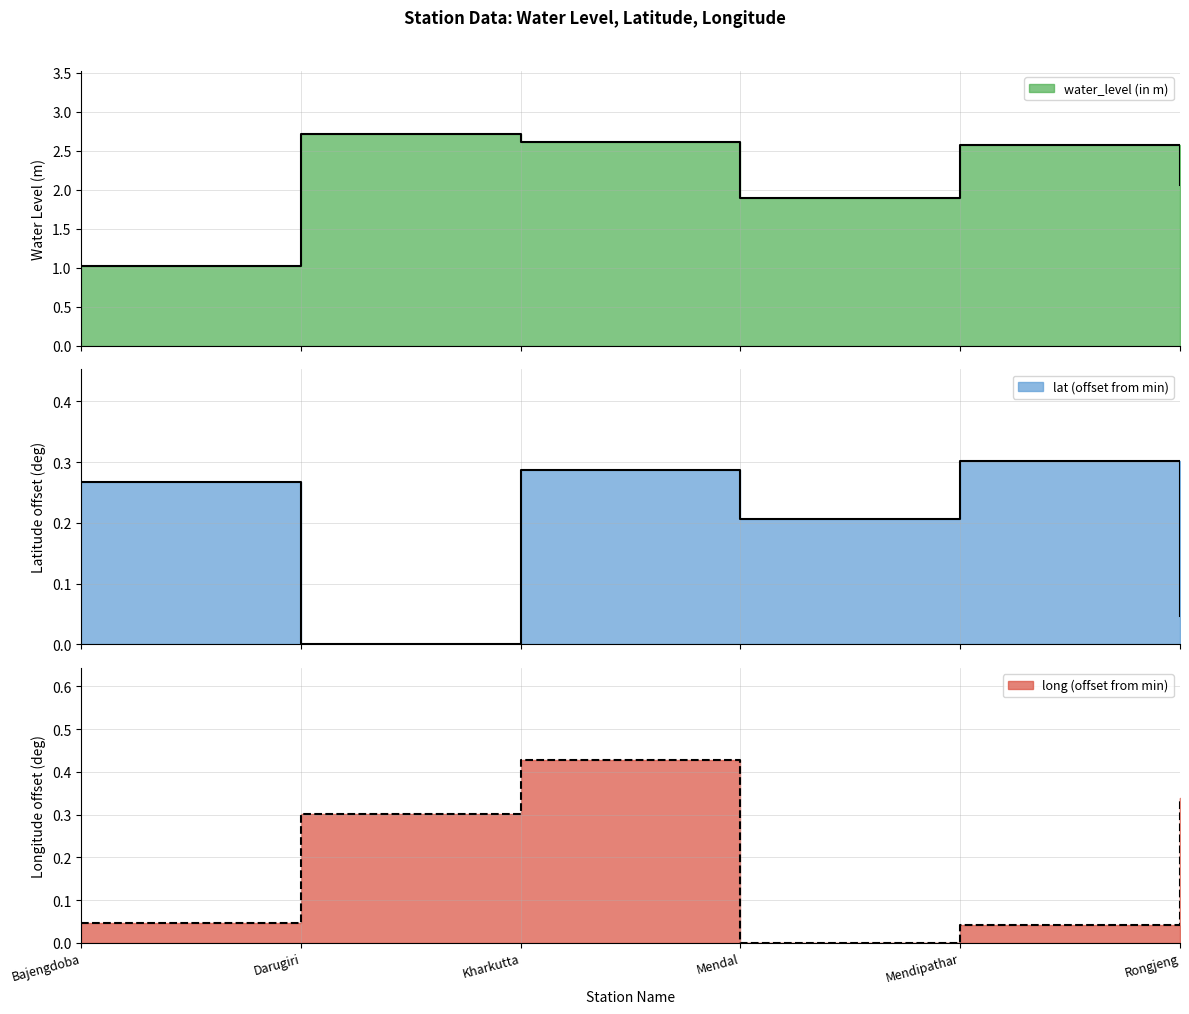

The value of water_level (in m) at Darugiri is 1.8. True or false?

False